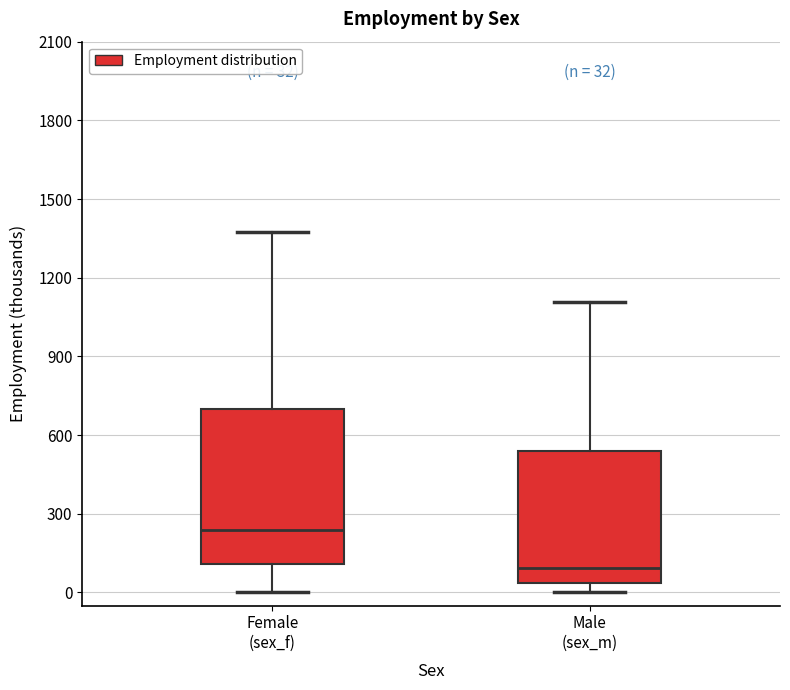

Comparing the boxes themselves (not the whiskers), which one is the tallest?

Female (sex_f)